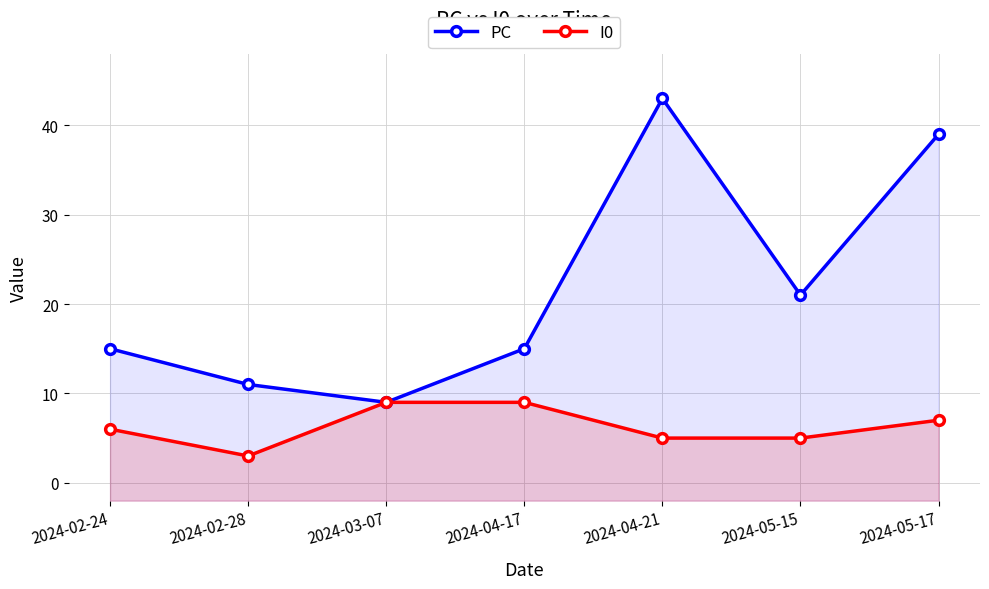

True or false: PC and I0 cross at least once.

False